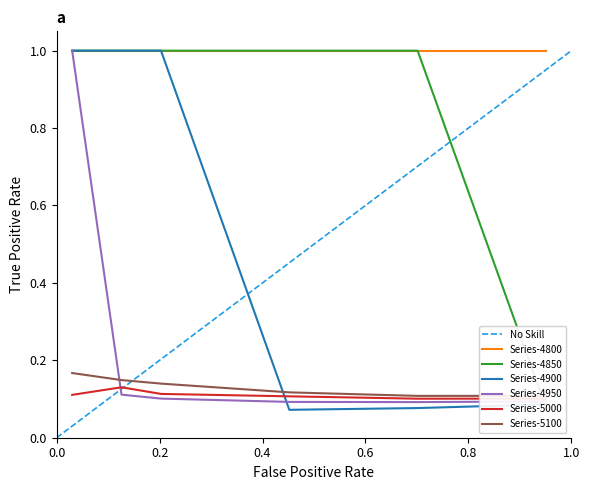

True or false: 4900 and 4950 cross at least once.

True